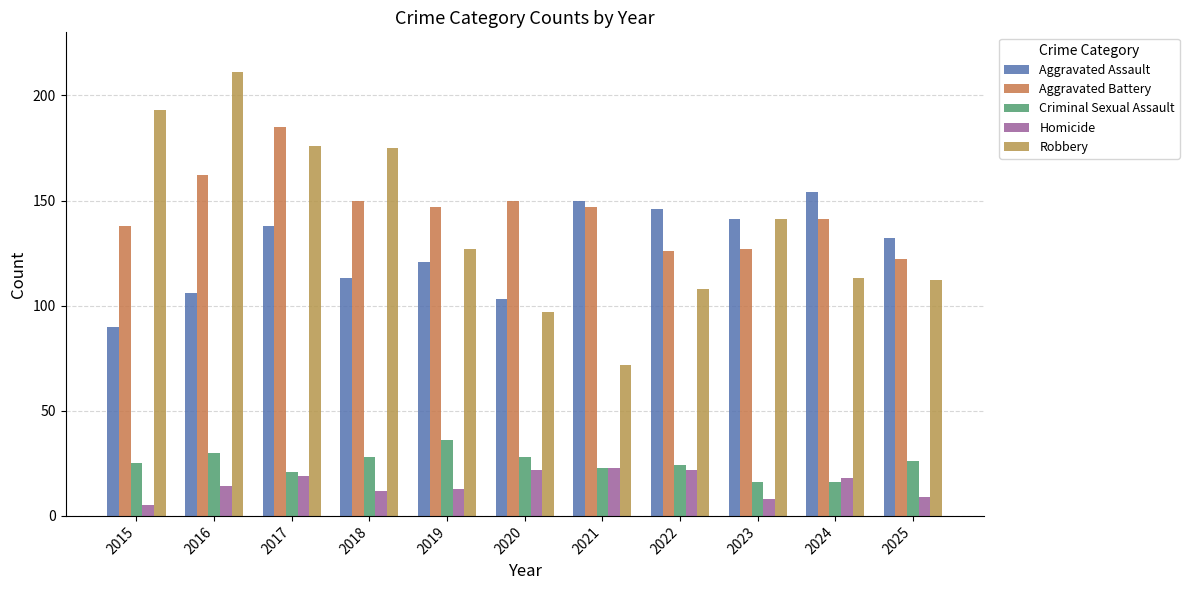

Which series has the largest range (max minus min)?

Robbery